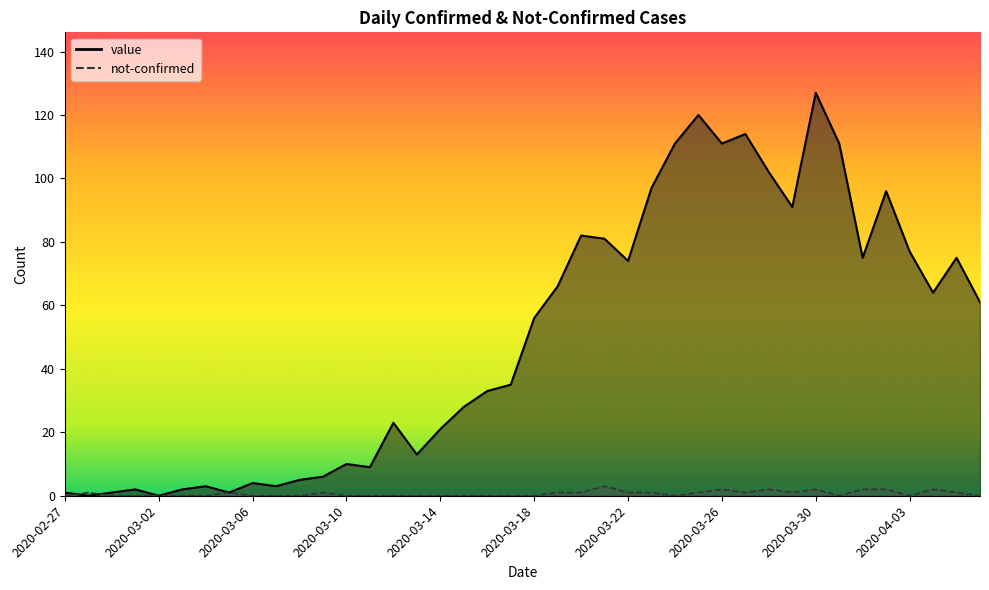

What is the total value across all series at 2020-03-27?

115